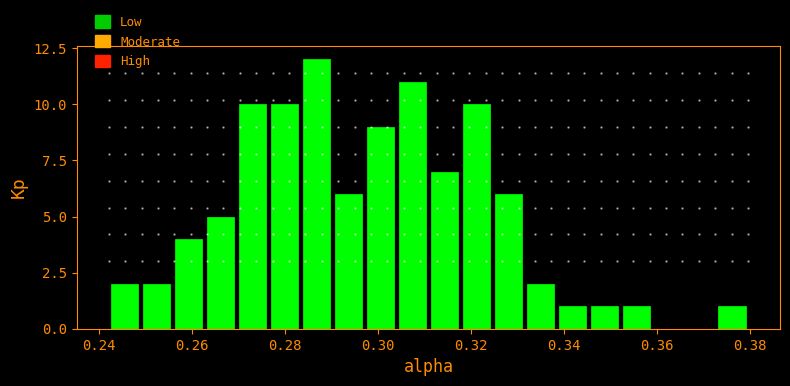

Around what value on the x-axis is the tallest bar? Give the approximate position of its centre, as read against the axis.

0.286